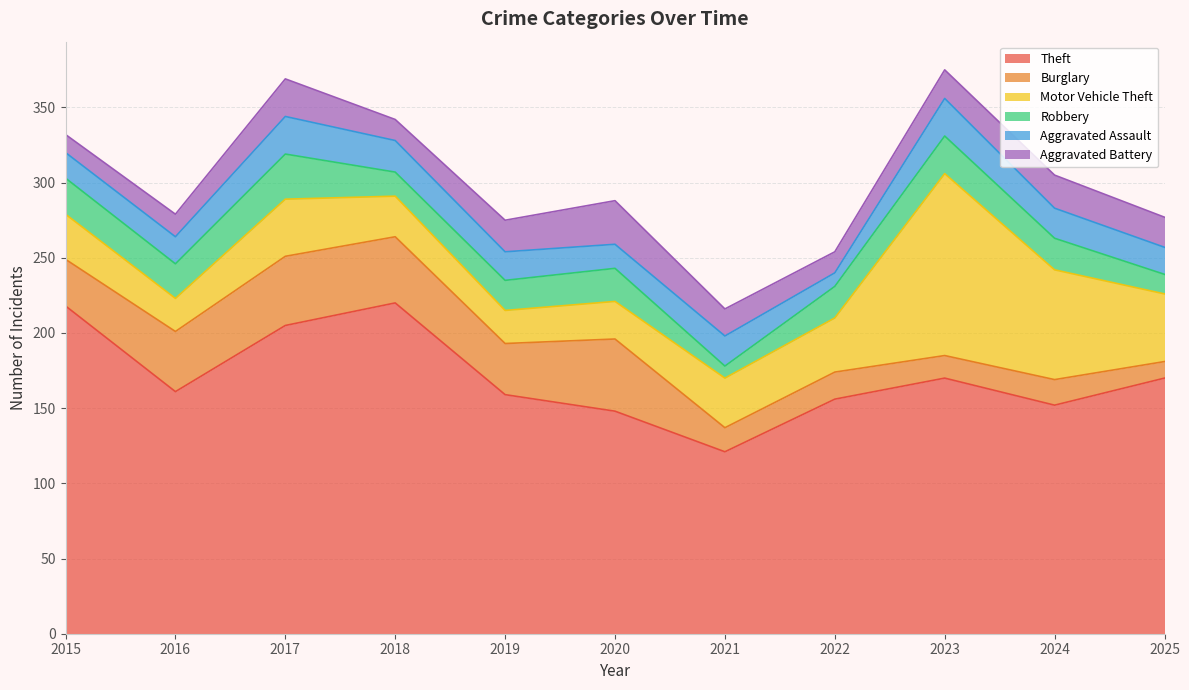

Which series changed the most between 2018 and 2025?

Theft